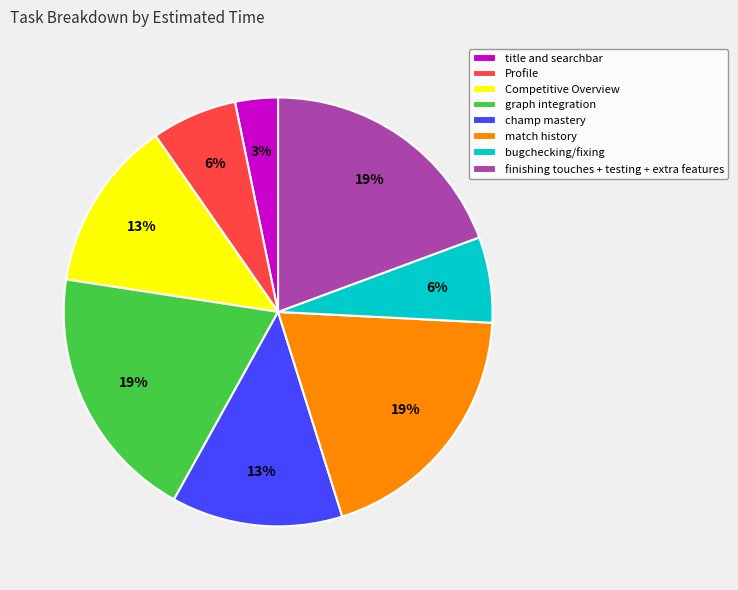

Between Profile and finishing touches + testing + extra features, which is larger?

finishing touches + testing + extra features